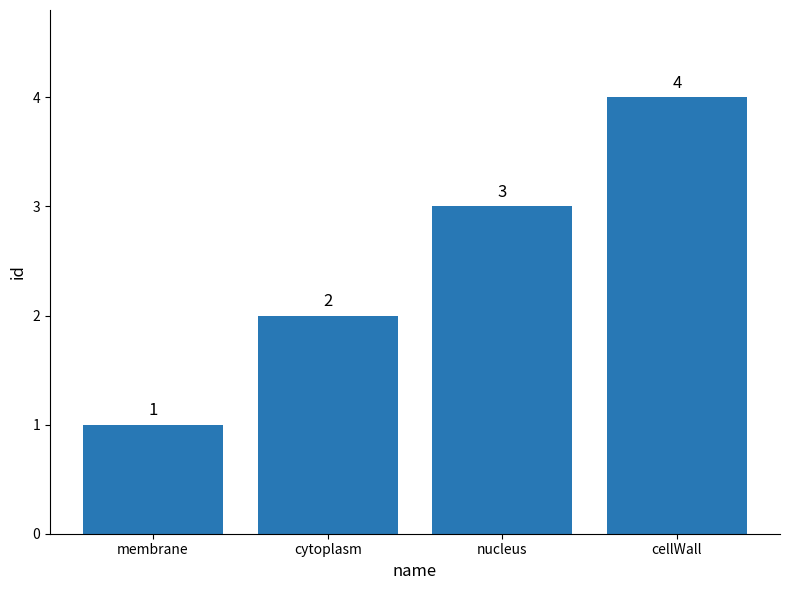

Rank the categories by value from lowest to highest.

membrane, cytoplasm, nucleus, cellWall